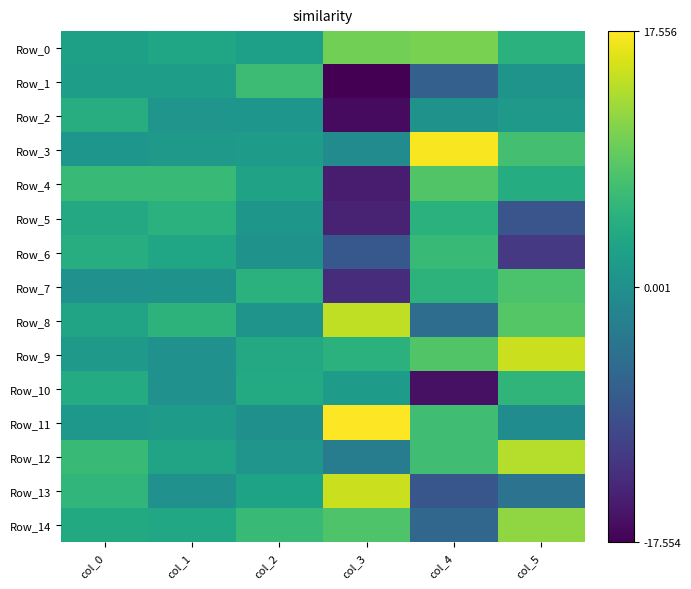

How many distinct data groups are displayed?

15